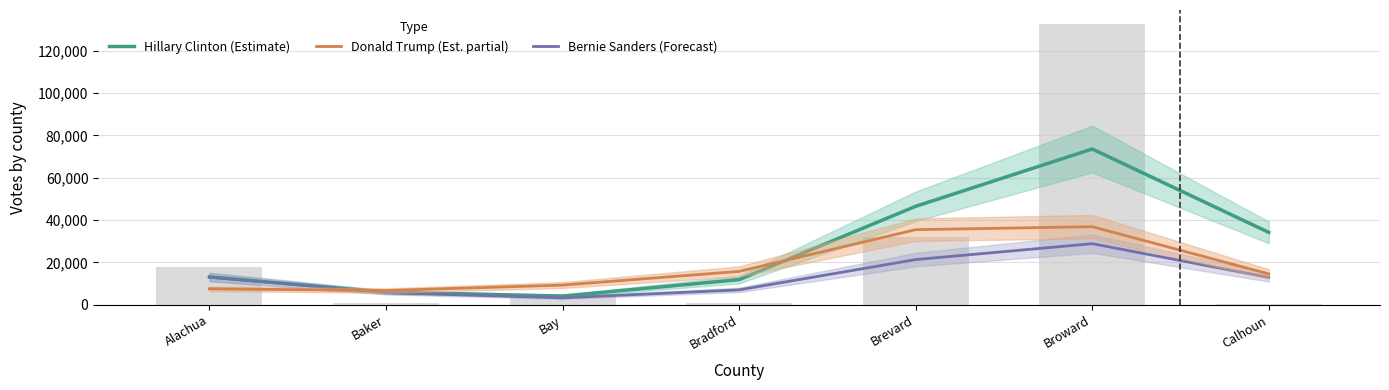

What position from the right is Alachua?

7